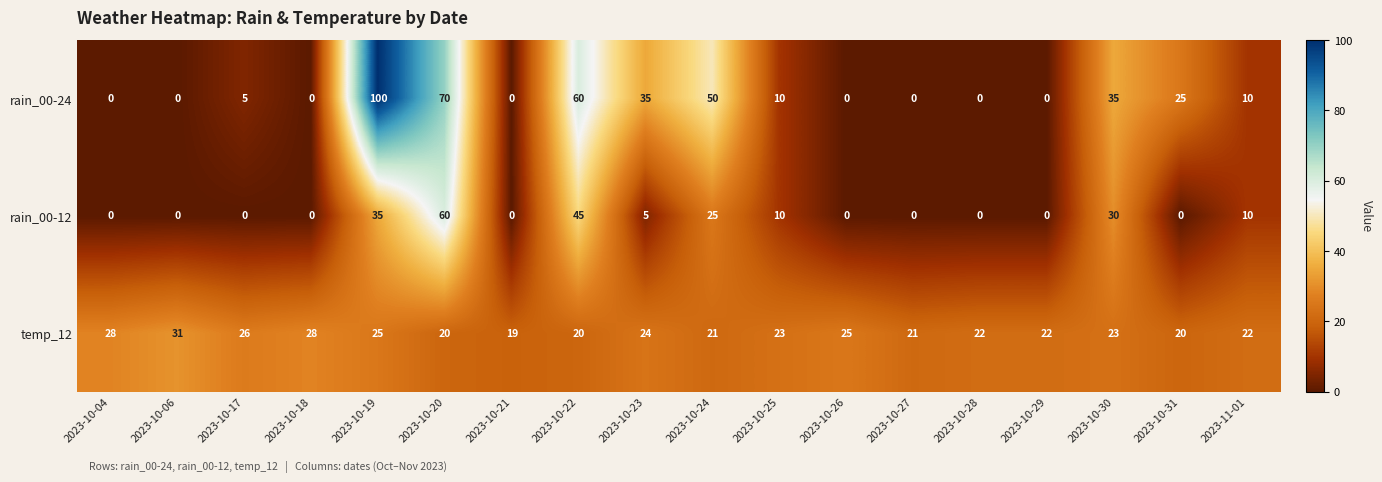

Which category has the highest value in the rain_00-24 series?

2023-10-19